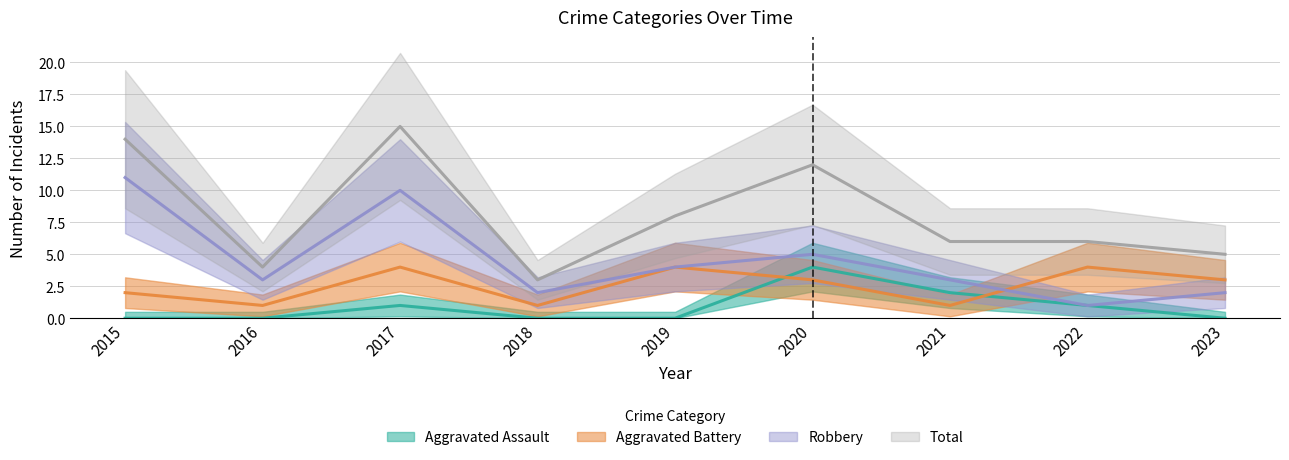

List the labels in order of Robbery value, smallest first.

2022, 2018, 2023, 2016, 2021, 2019, 2020, 2017, 2015